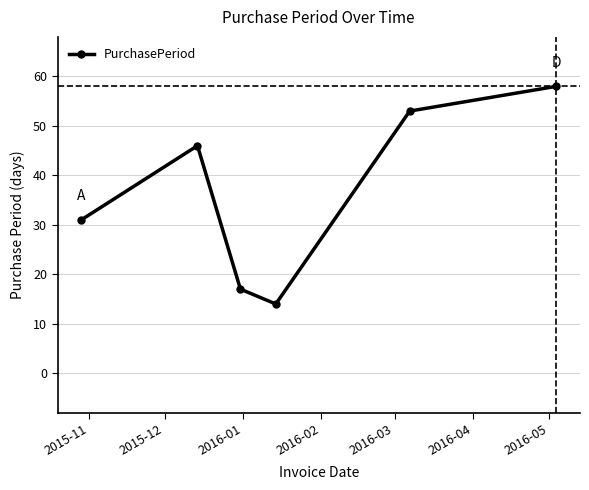

What is the smallest value displayed?

14